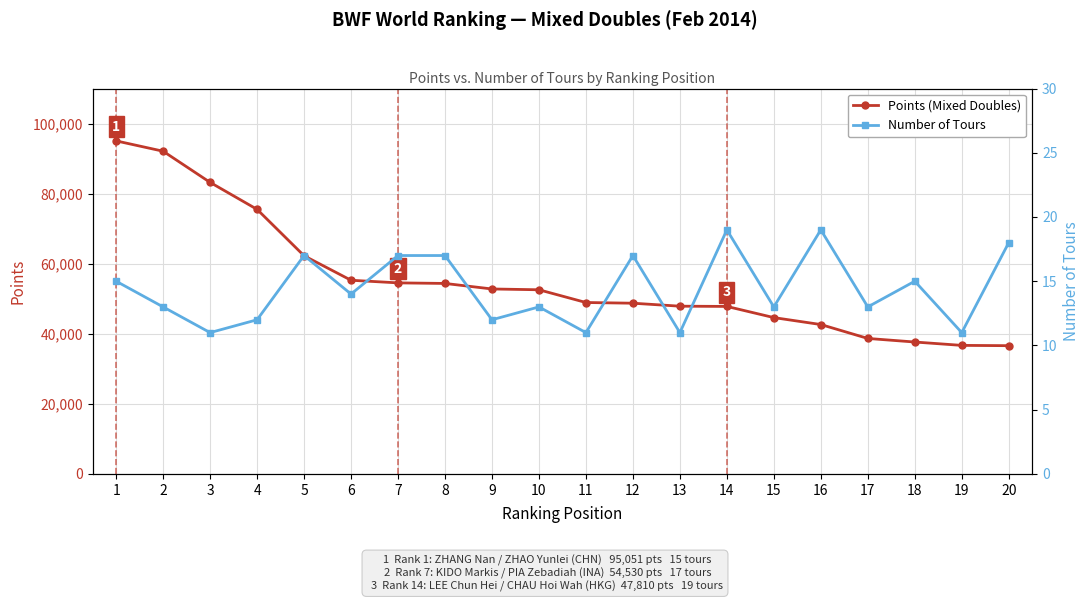

The Number of Tours series shows 12.4 at 20. True or false?

False